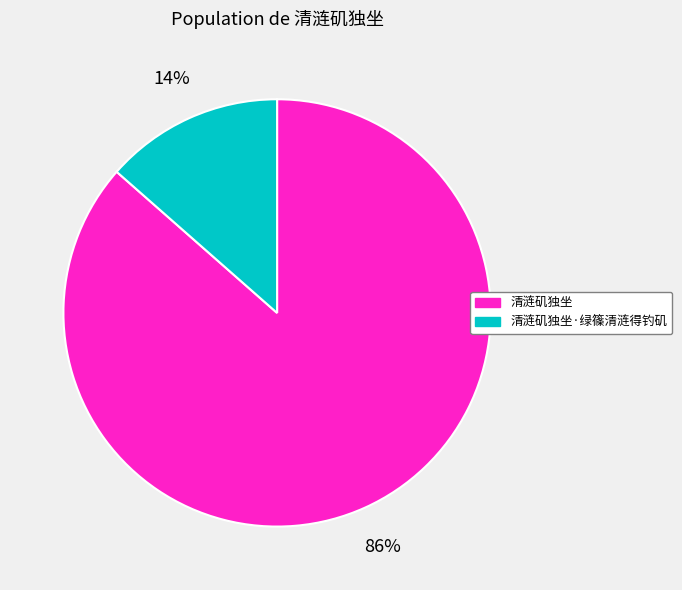

What is the largest slice in the pie chart?

清涟矶独坐